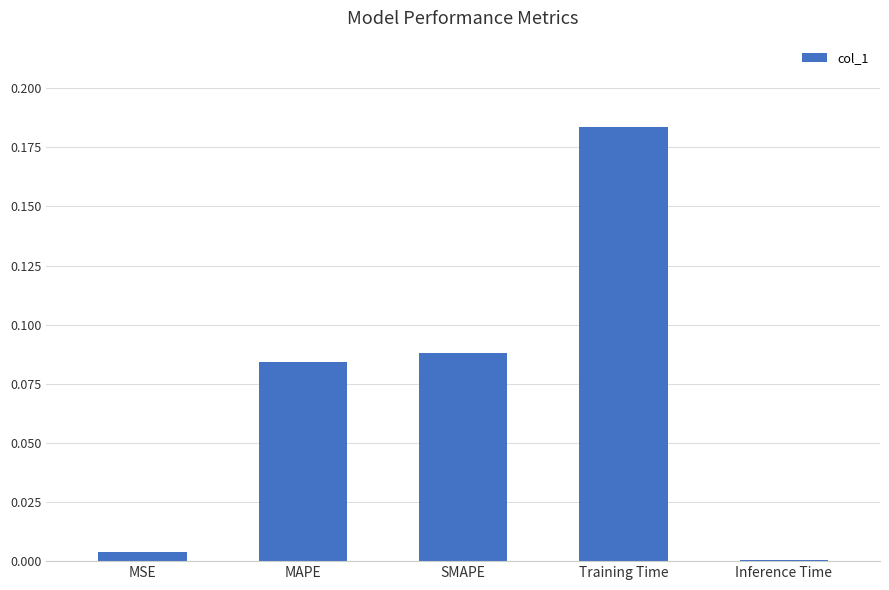

Are the bars grouped side by side (vs. stacked)?

No